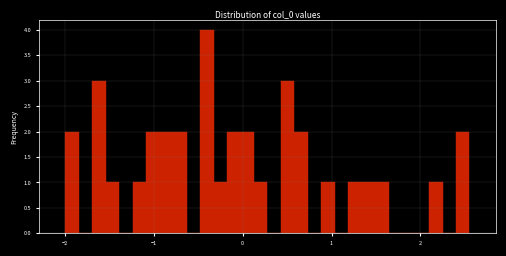

Read against the x-axis, roughly where is the centre of the tallest bar?

-0.4